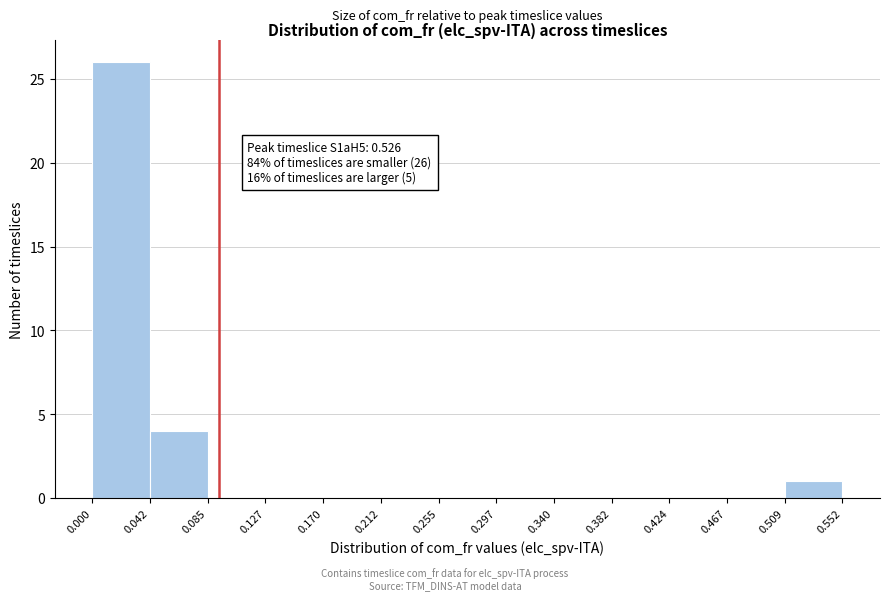

Over which range of the x-axis is the bar tallest?

0.000 to 0.042